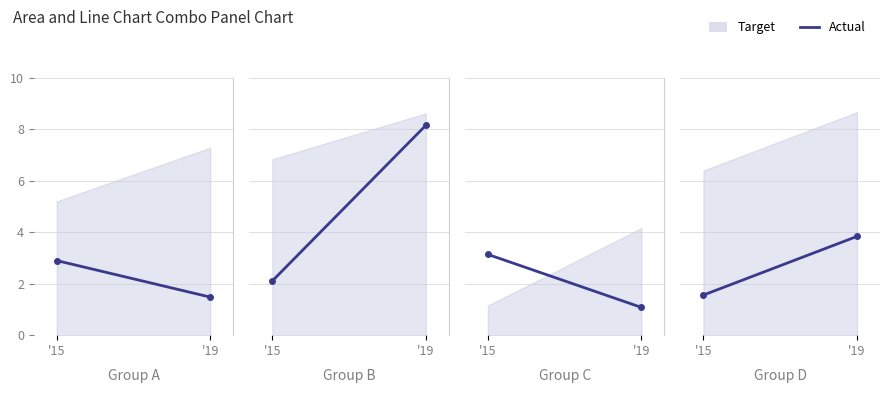

What is the change in value from '15 to '19?

+2.3